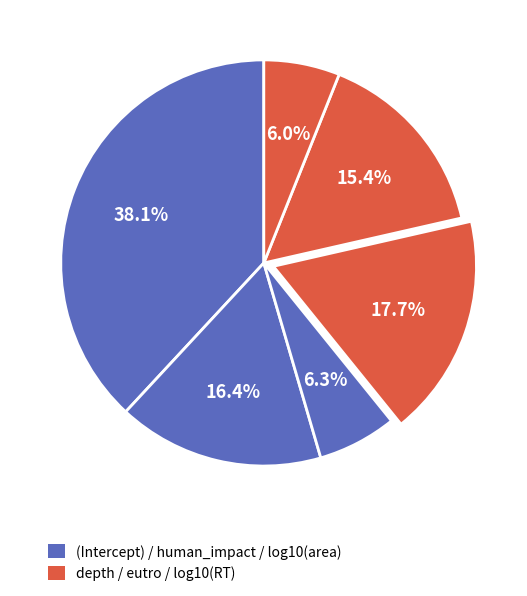

How many segments does this pie chart have?

6